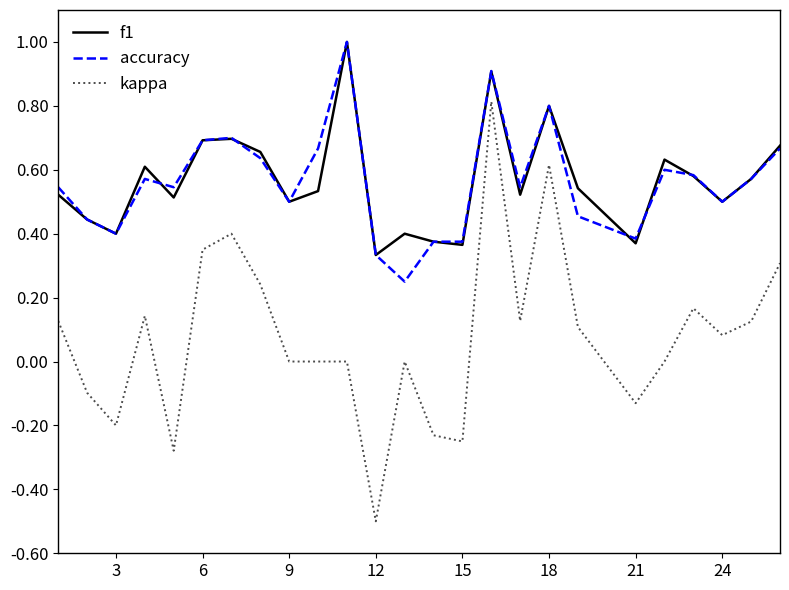

True or false: f1 and kappa intersect in this chart.

False